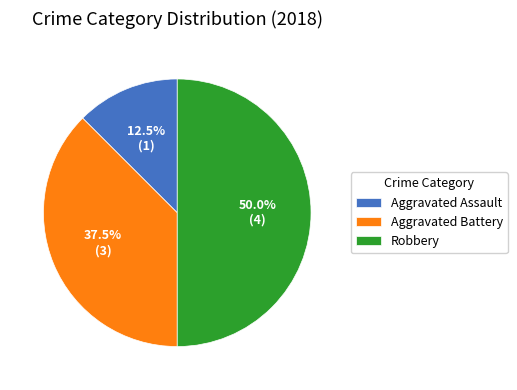

Count the number of slices in the pie.

3